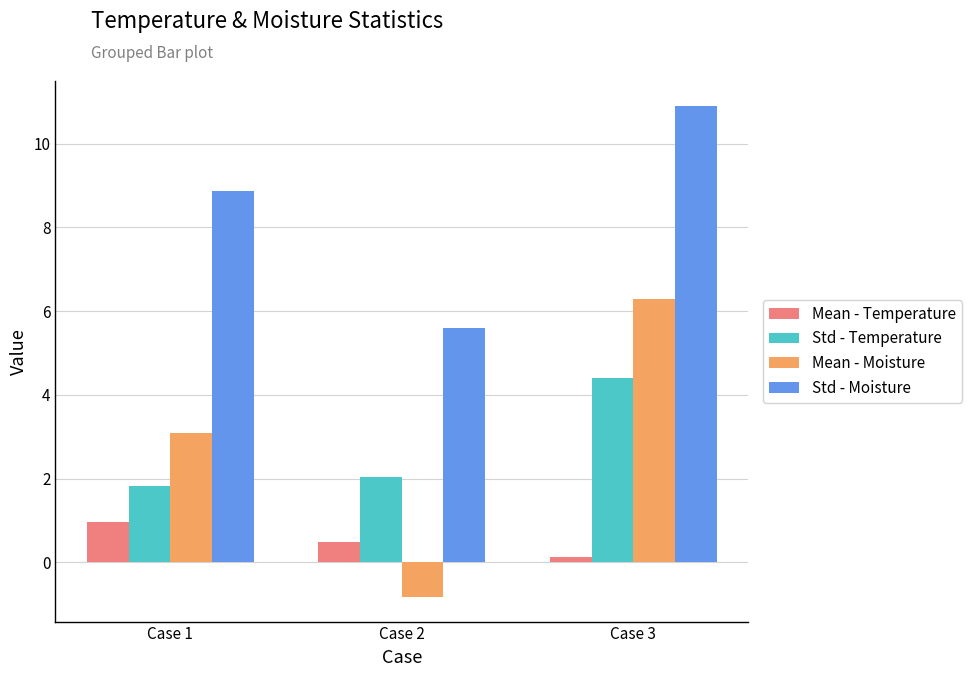

How many categories are shown in the chart?

3